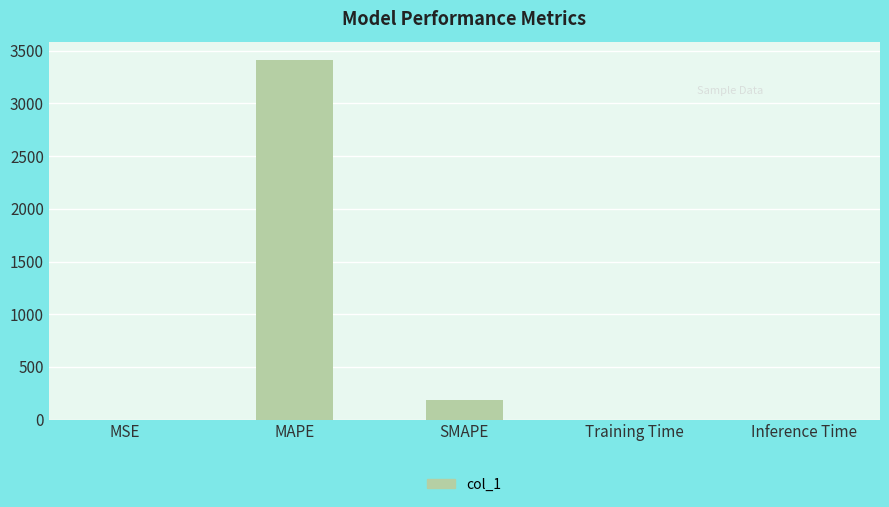

What is the sum of all values?

3604.9